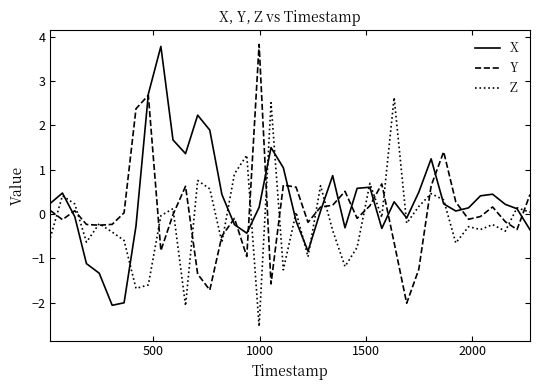

What is the smallest value displayed?

-2.5